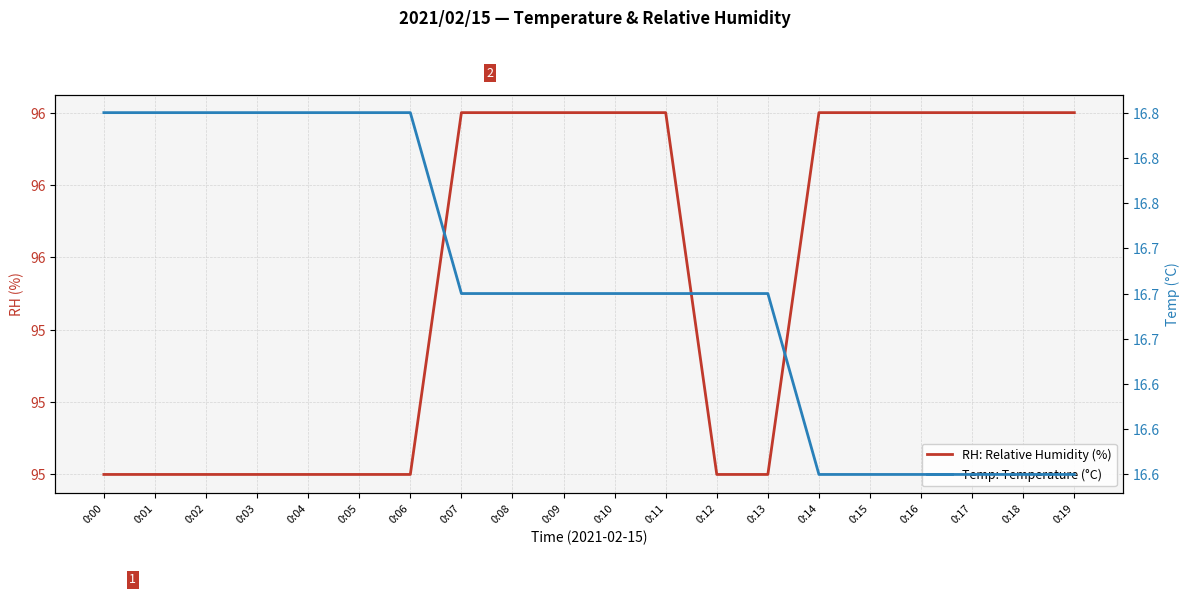

Which has a higher value, 0:13 or 0:01?

0:13